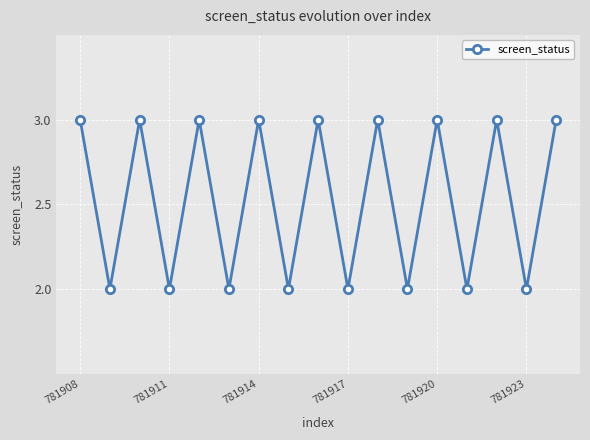

What is the minimum value shown in the chart?

2